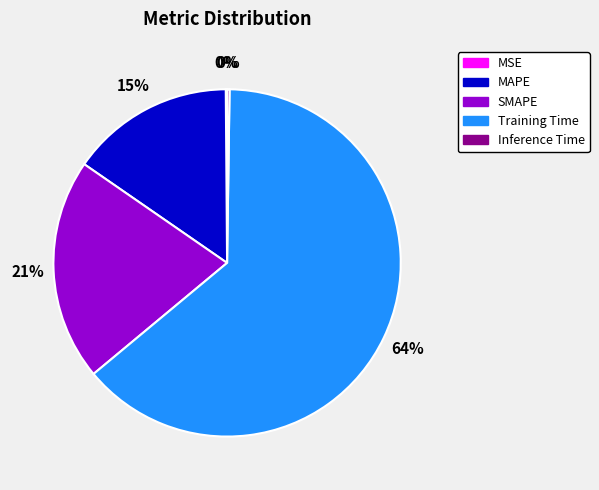

What is the largest slice in the pie chart?

Training Time